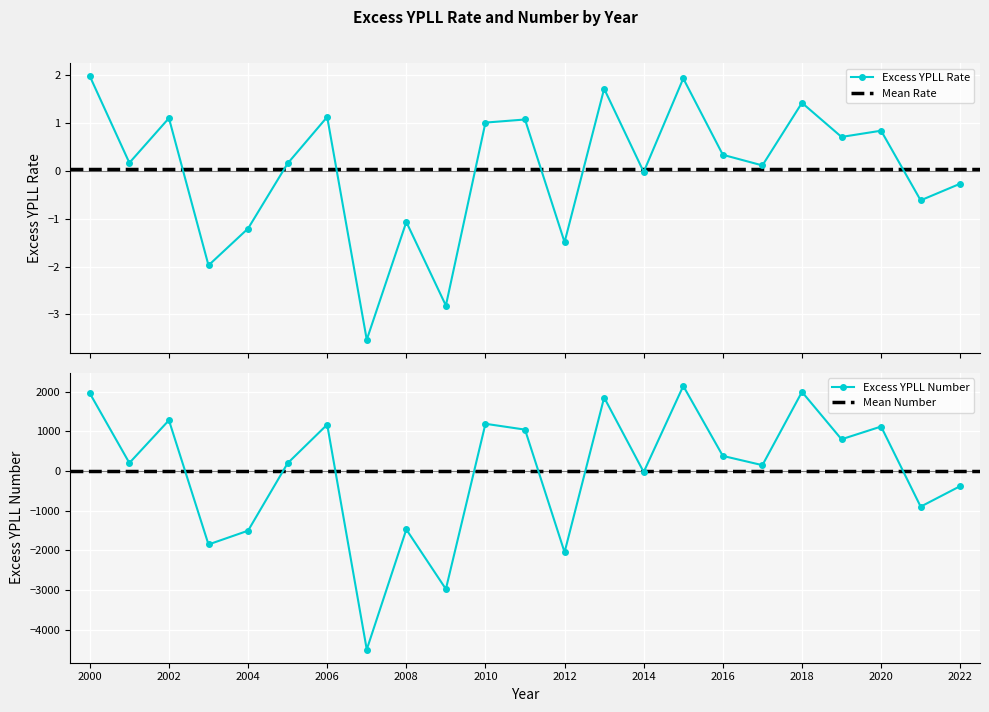

What is the approximate value of Excess YPLL Number at 2002?

1276.5